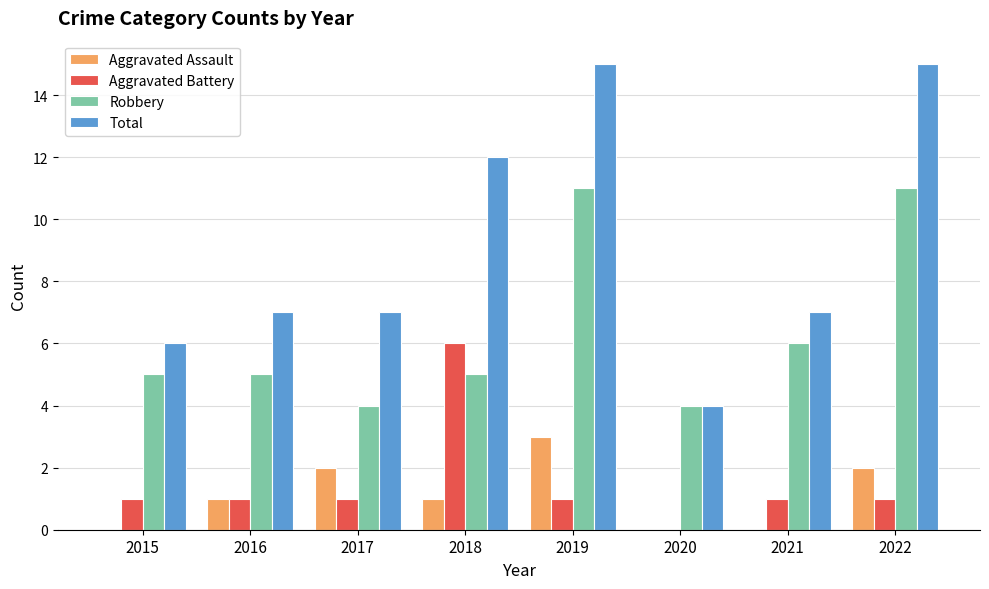

The value of Aggravated Battery at 2021 is 1. True or false?

True